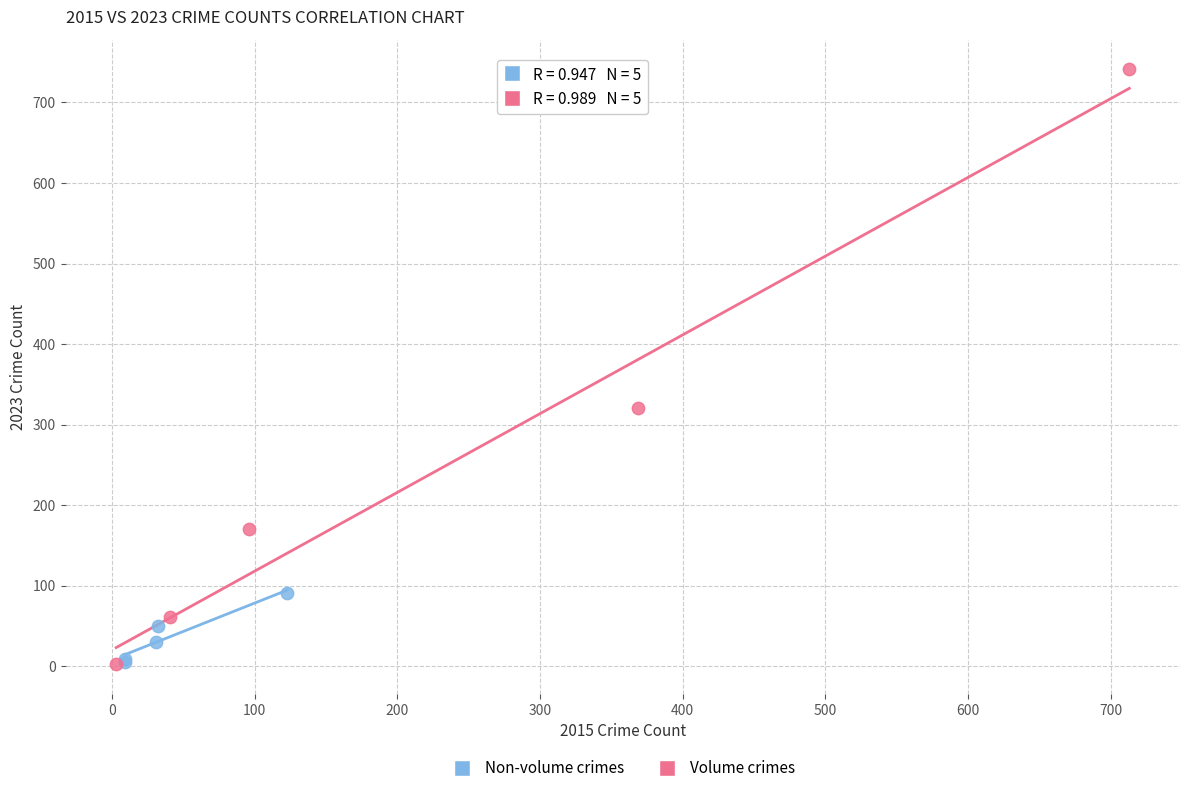

Which series has the largest Y range (max minus min)?

Volume crimes